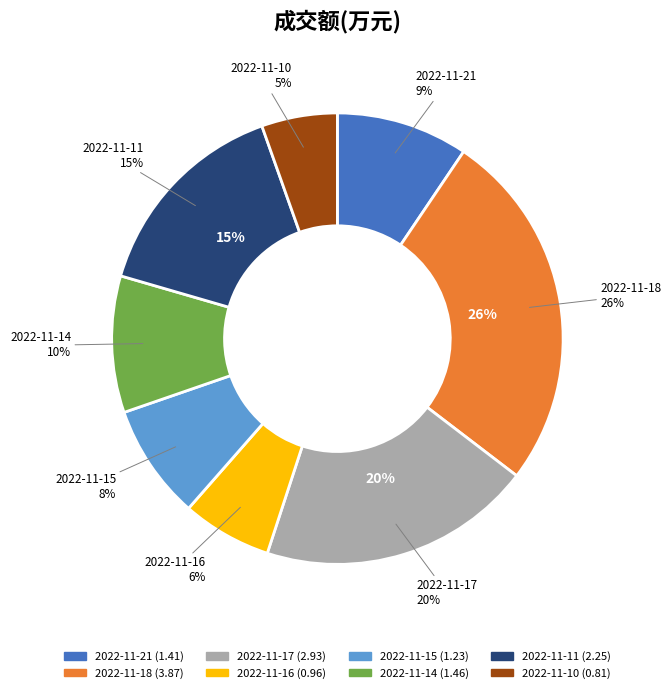

Approximately how many times larger is the value at 2022-11-11 compared to 2022-11-18?

0.6